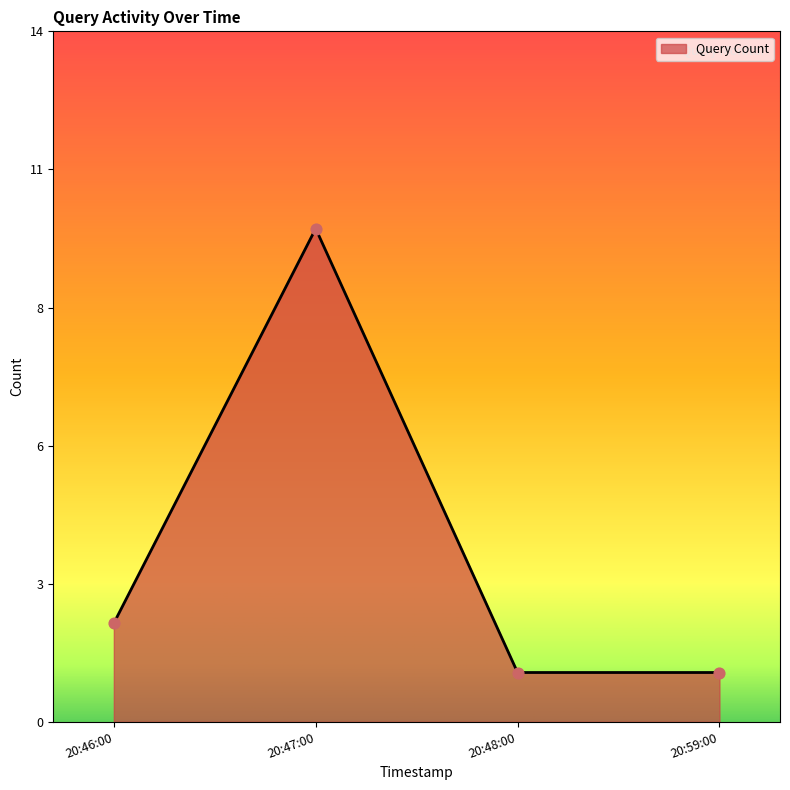

Approximately how many times larger is the value at 20:48:00 compared to 20:46:00?

0.5